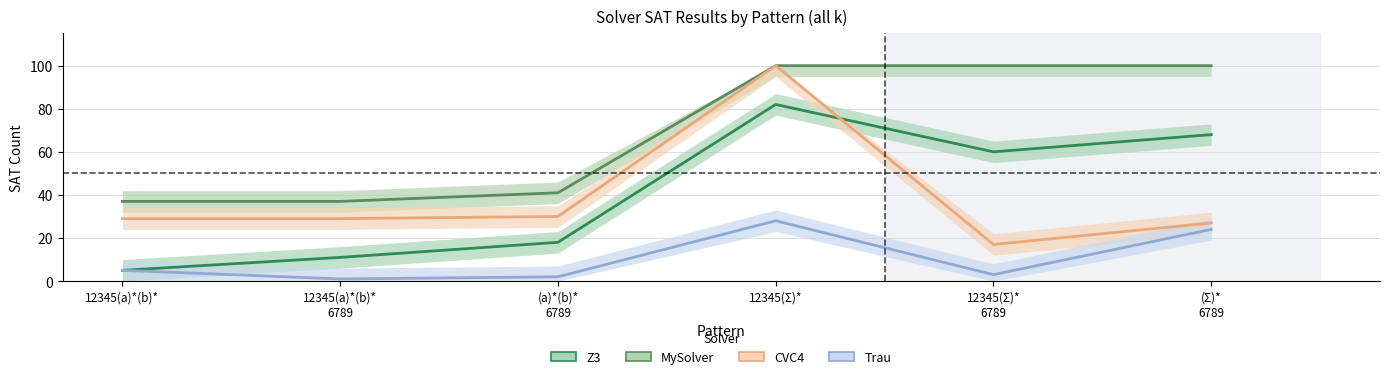

True or false: MySolver and Trau intersect in this chart.

False